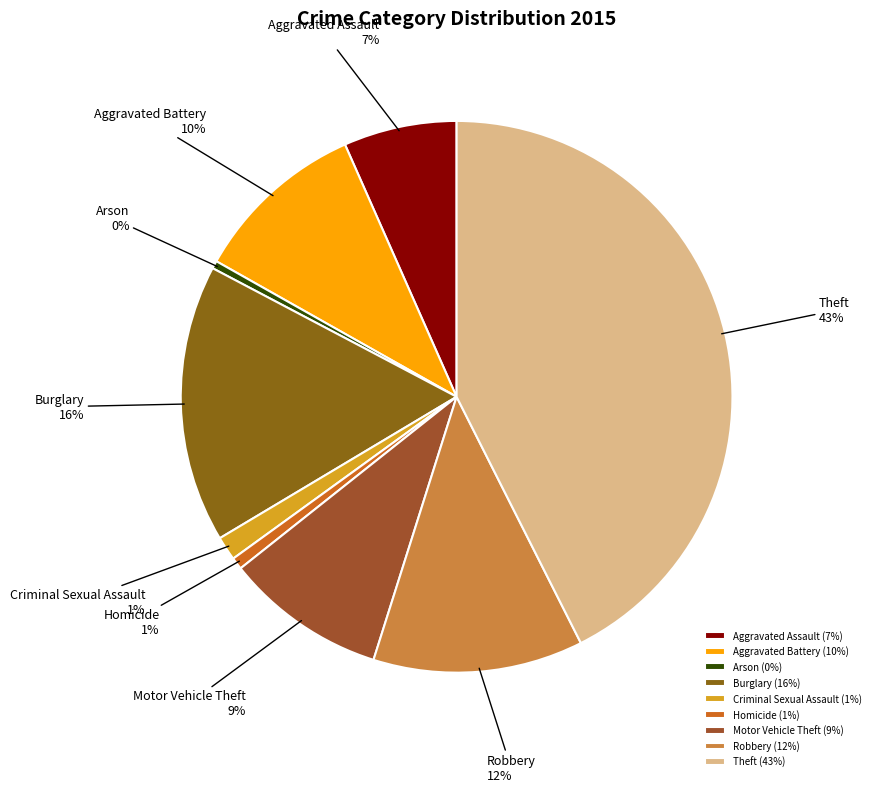

To the nearest percent, what portion does Aggravated Battery represent?

10%